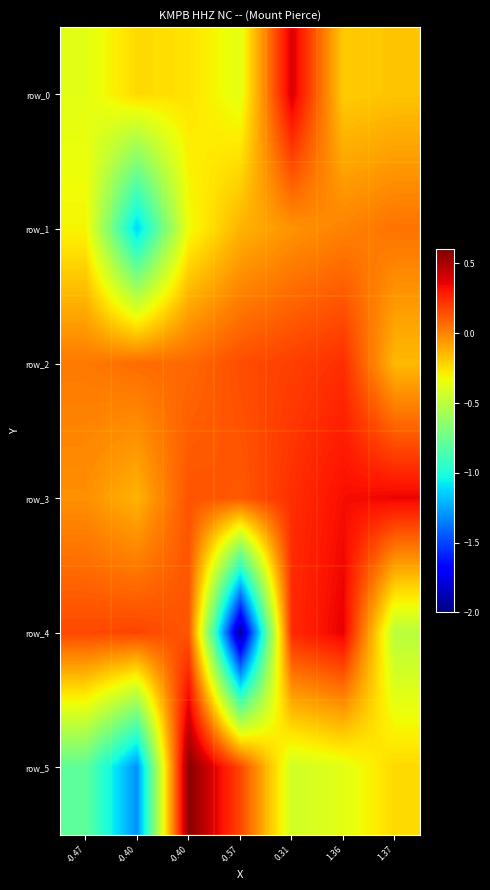

Is it true that row_0 equals -0.3 at 1.36?

False